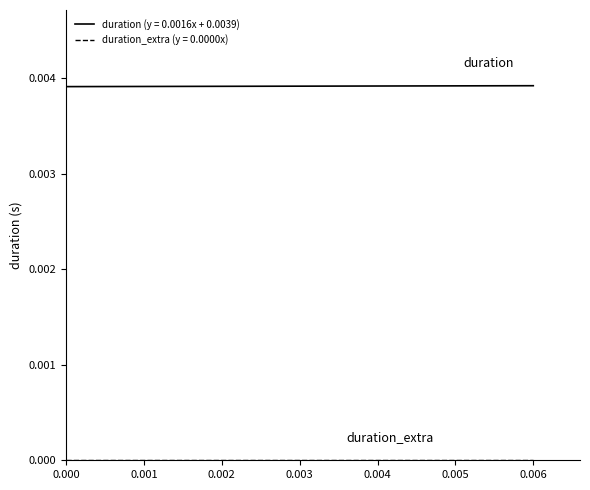

Rank the series by their average value, from lowest to highest.

duration_extra, duration